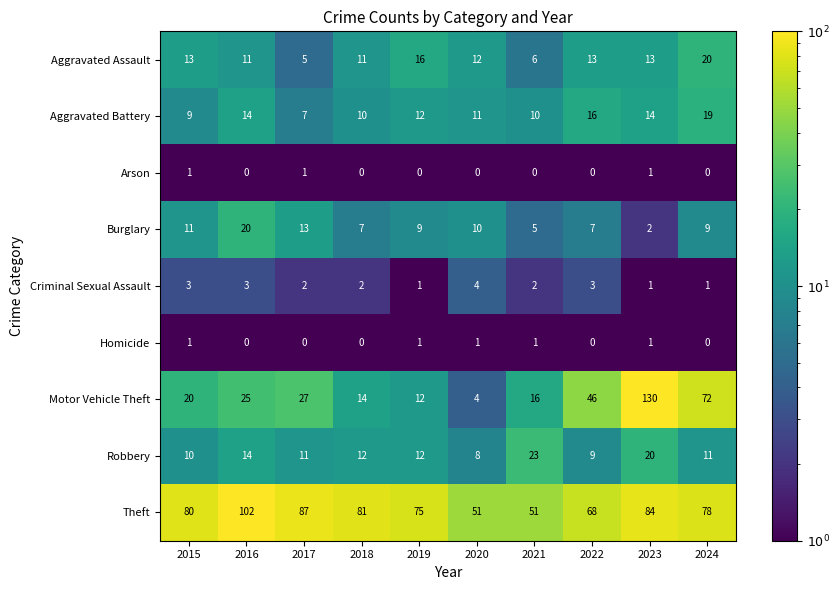

Is the value of Robbery at 2018 greater than the value of Arson at 2016?

Yes